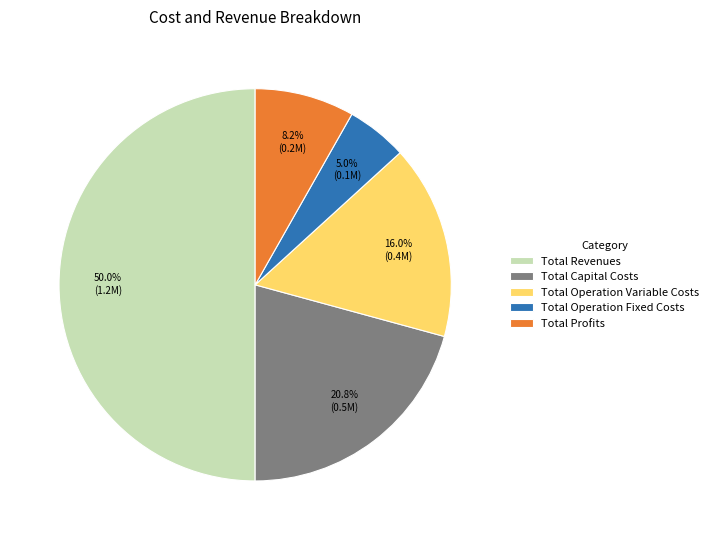

Is Total Operation Fixed Costs the majority of the pie?

No